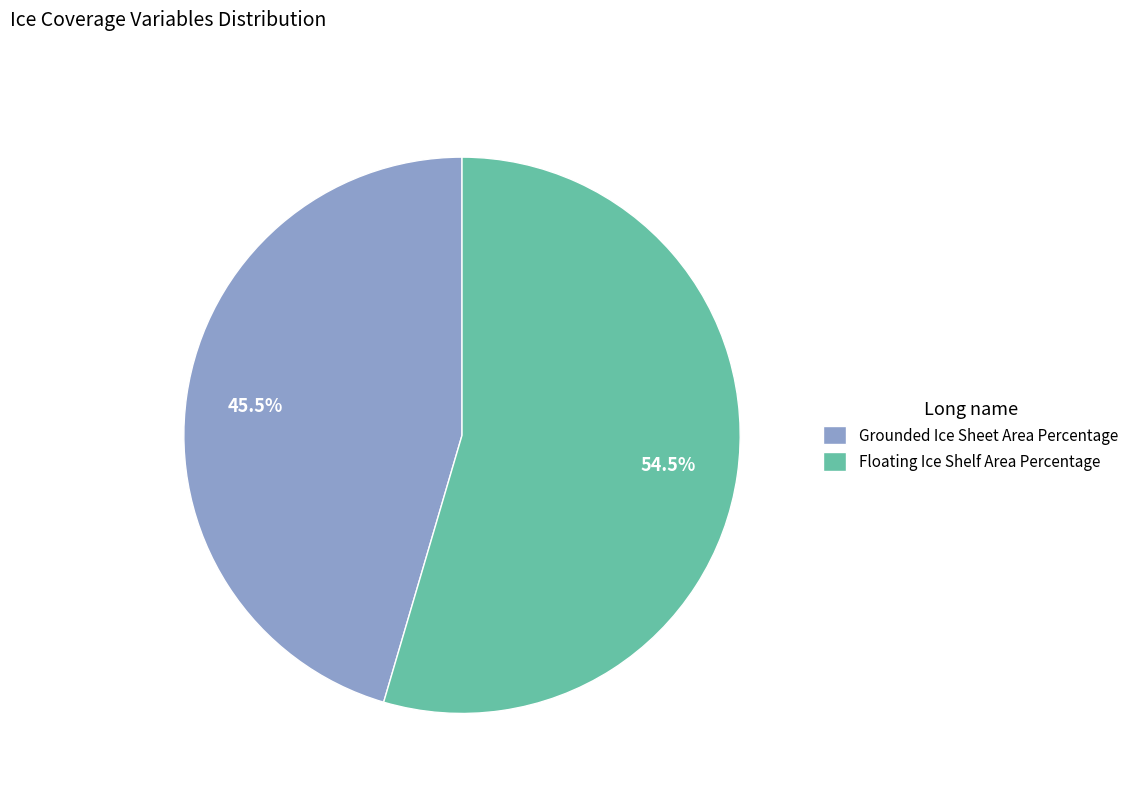

Which category has the biggest portion of the pie?

Floating Ice Shelf Area Percentage